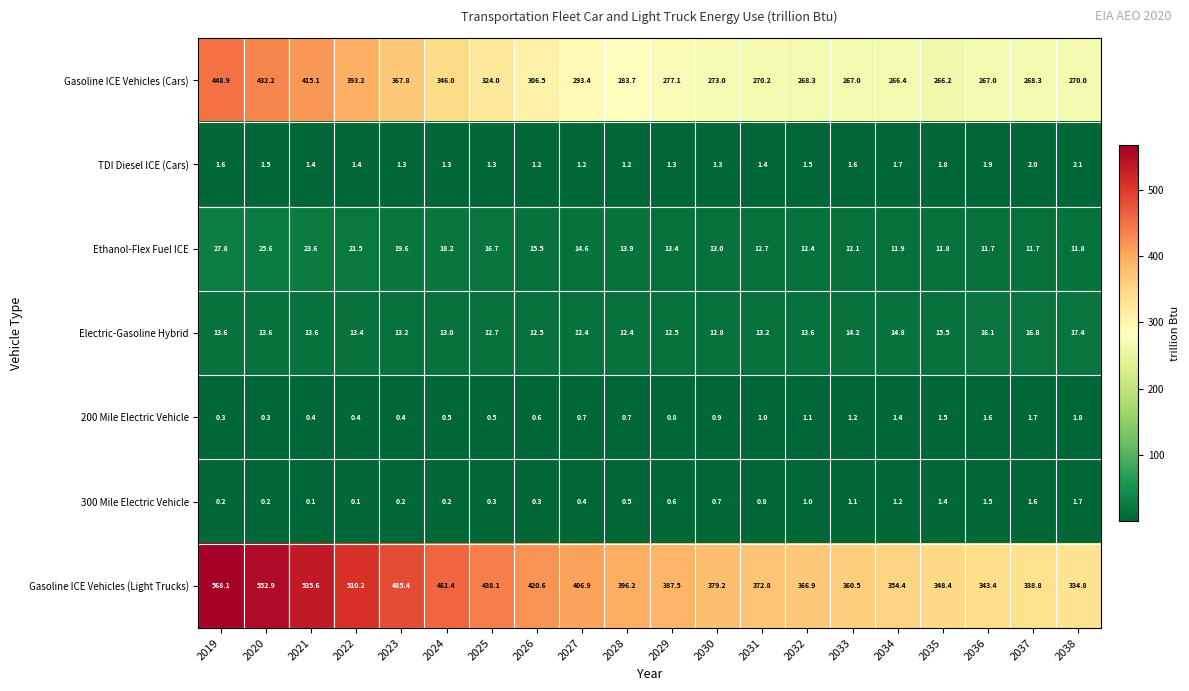

What is the difference between the second highest and second lowest values in the Gasoline ICE Vehicles (Light Trucks) series?

214.1